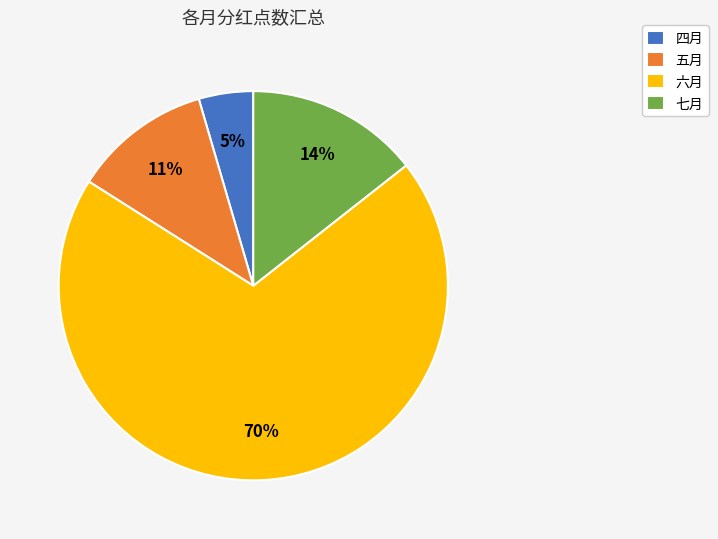

True or false: 七月 accounts for 26% of the total.

False